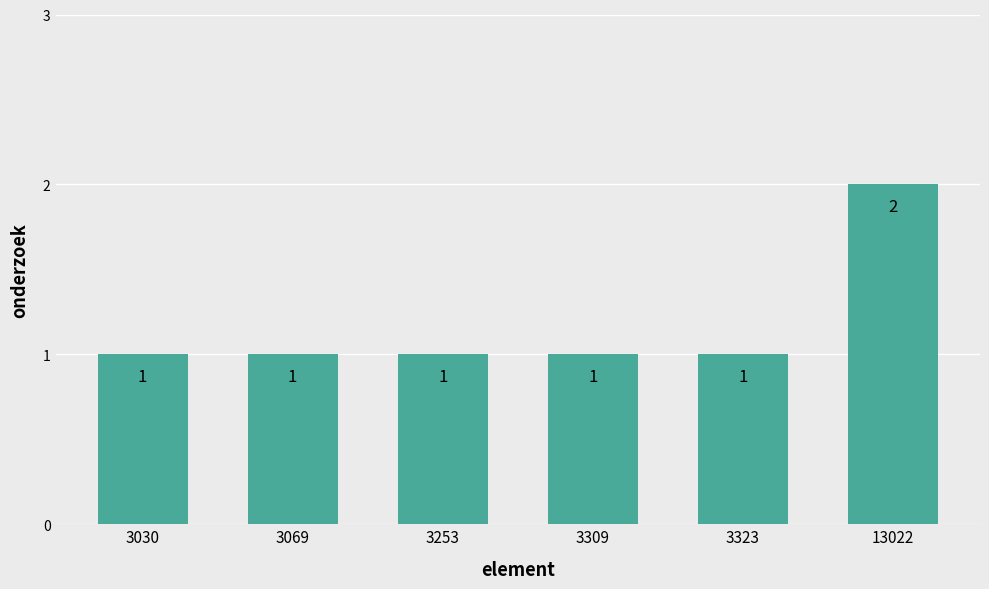

How many data points does each series have?

6